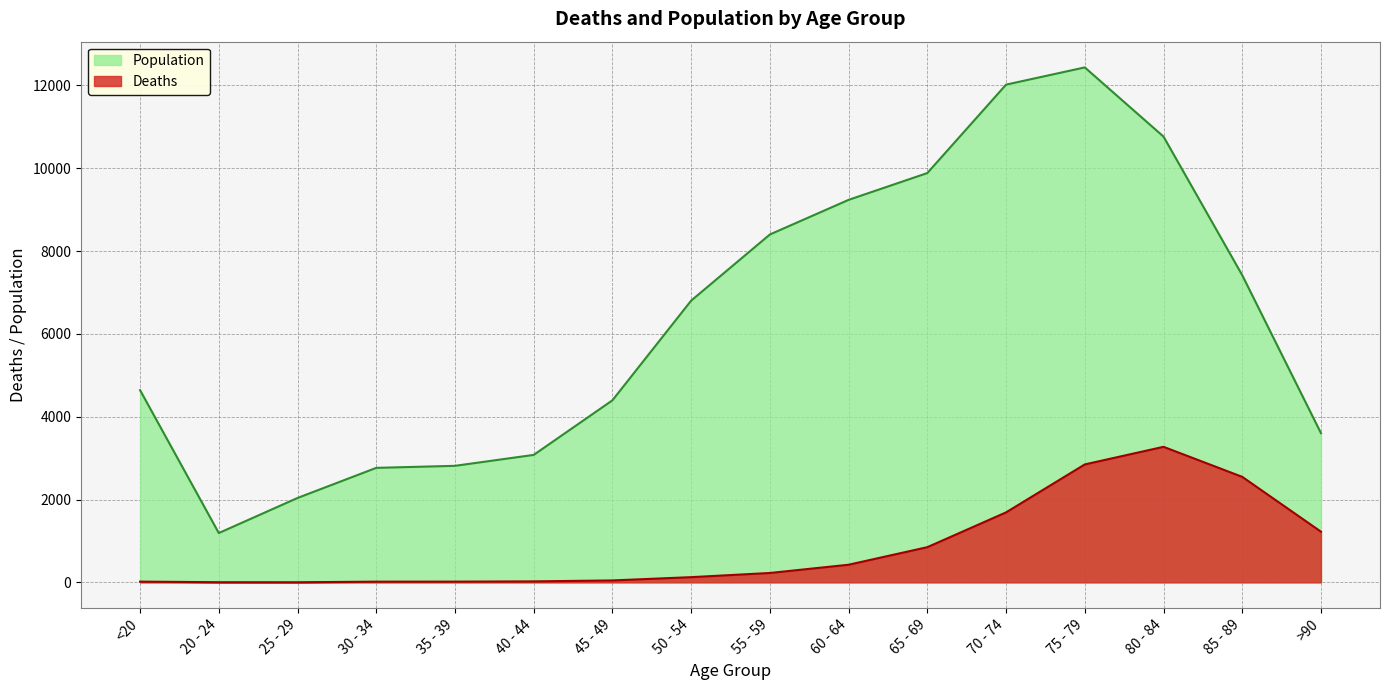

Which series has the largest total across all categories?

Population